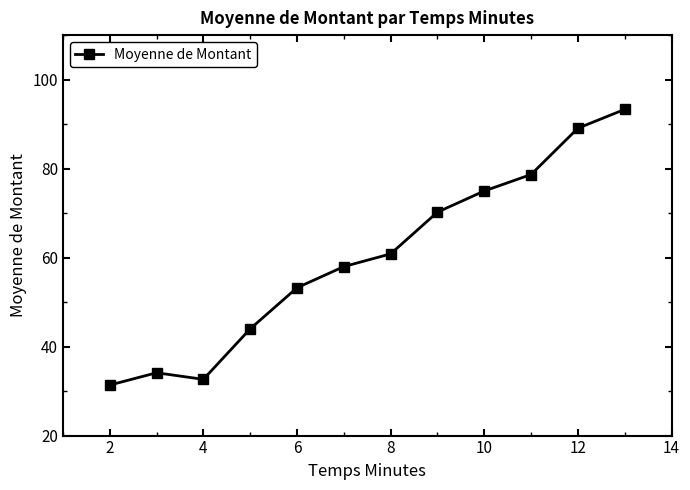

What is the difference between the second highest and minimum values?

57.7